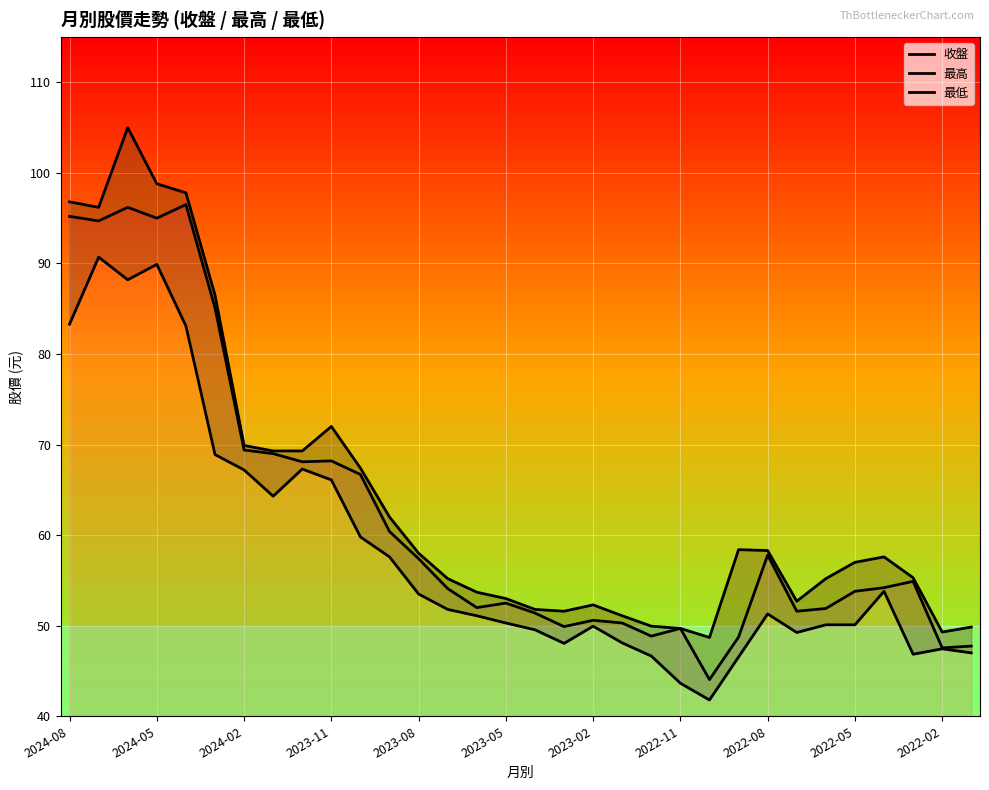

True or false: 最低 and 最高 cross at least once.

False